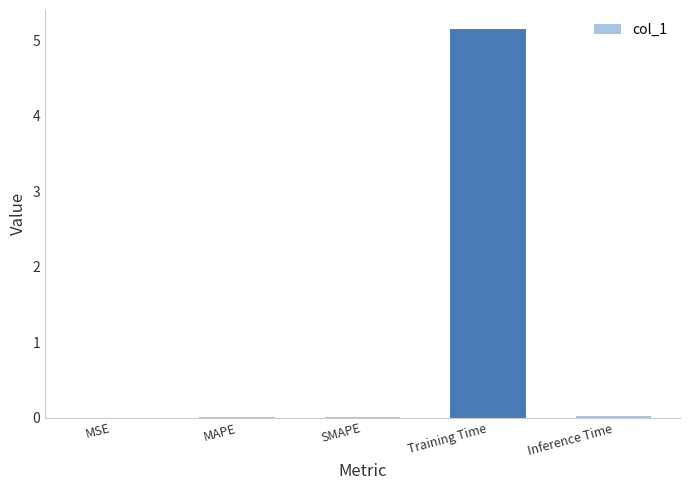

Which label corresponds to the largest value in the chart?

Training Time